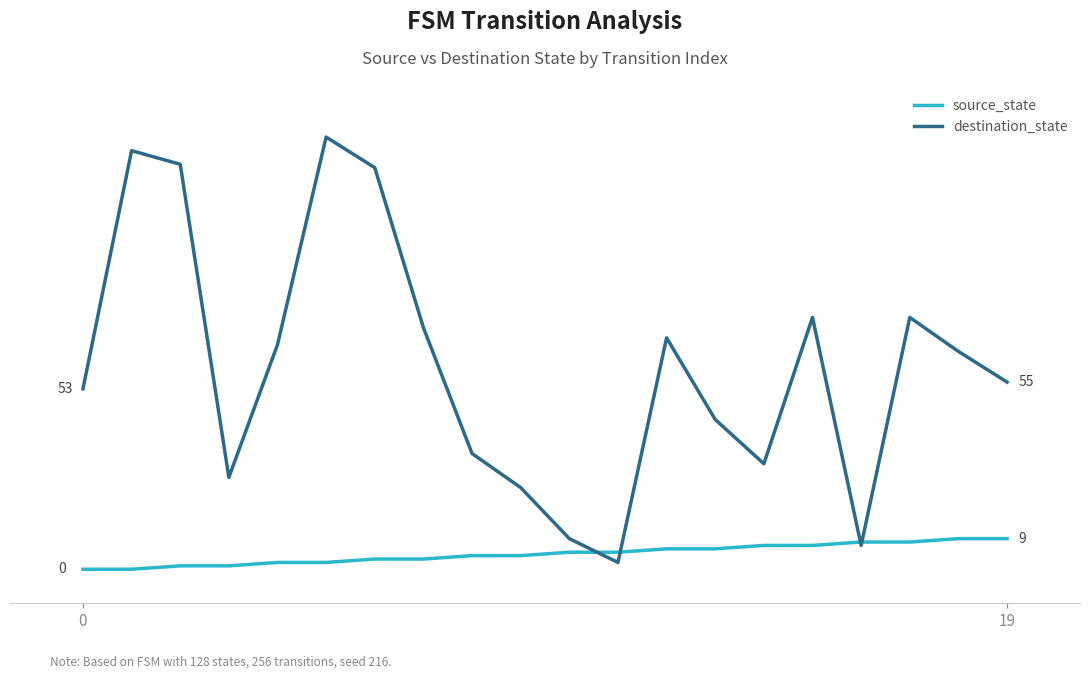

What is the difference between the second highest and second lowest values in the source_state series?

9